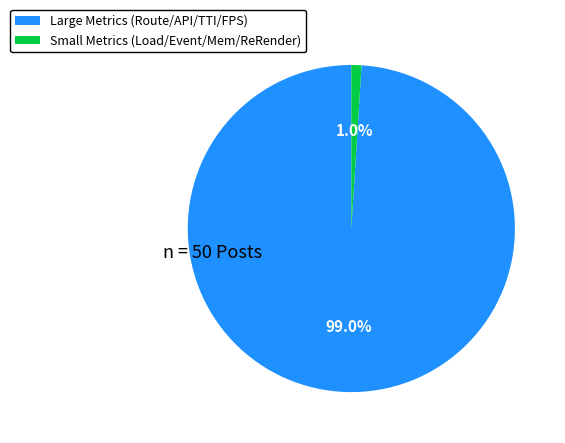

Rank the categories by value from highest to lowest.

Large Metrics (Route/API/TTI/FPS), Small Metrics (Load/Event/Mem/ReRender)